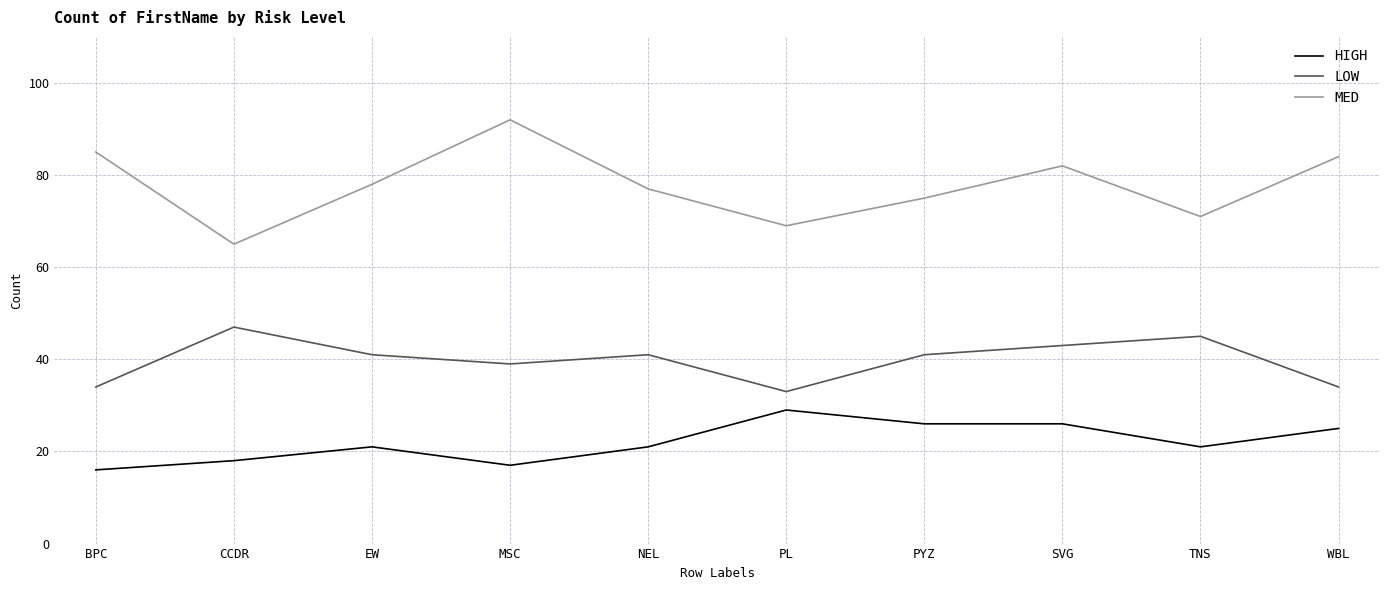

Which label corresponds to the smallest value in the chart?

BPC